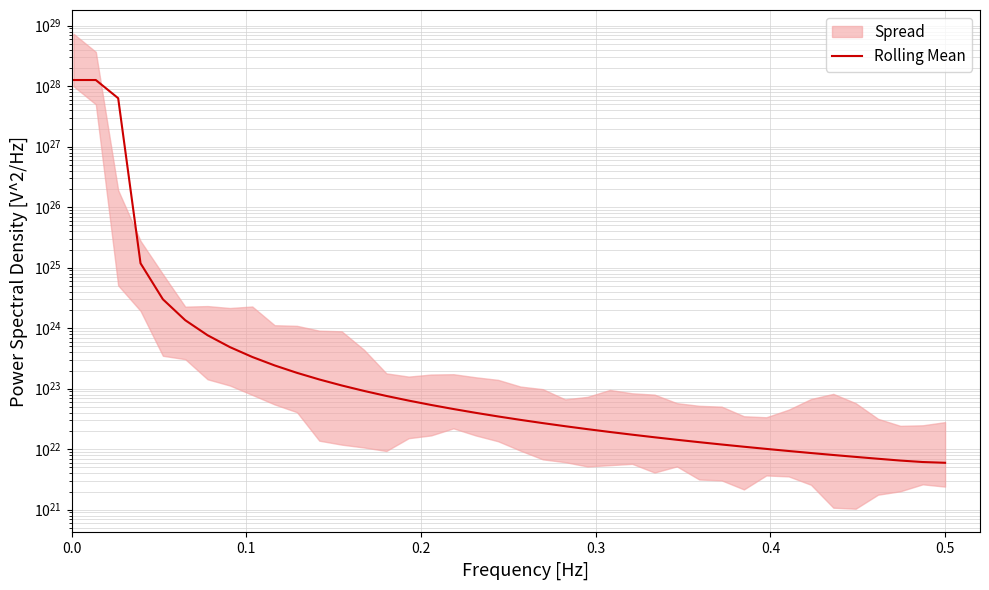

Does the chart have visible grid lines?

Yes